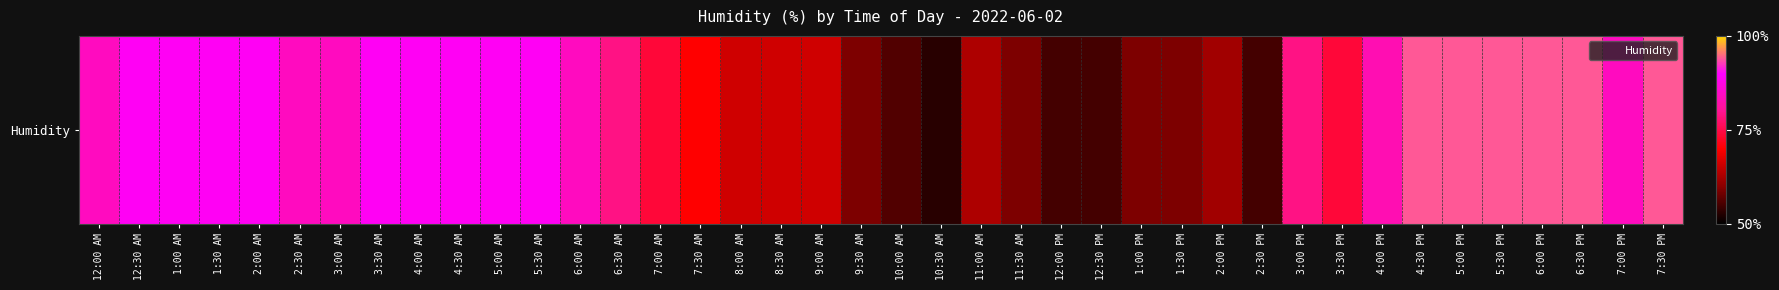

True or false: the data shows 84 at 3:00 AM.

True